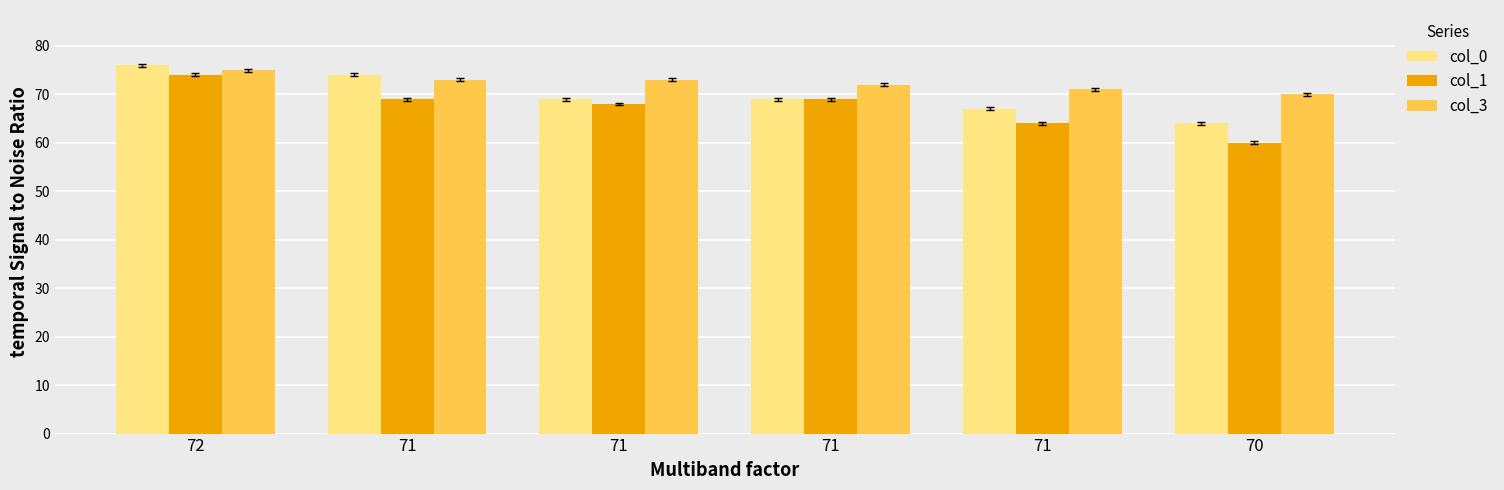

What is the total value across all series at 71?

216